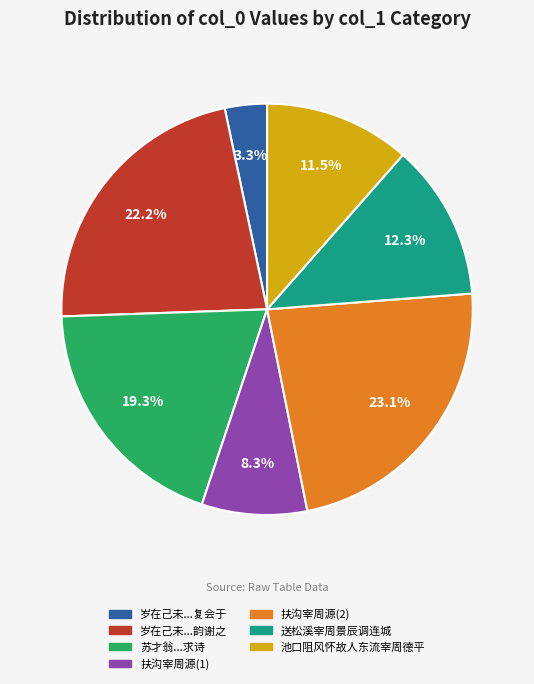

Is there a majority slice in this chart?

No